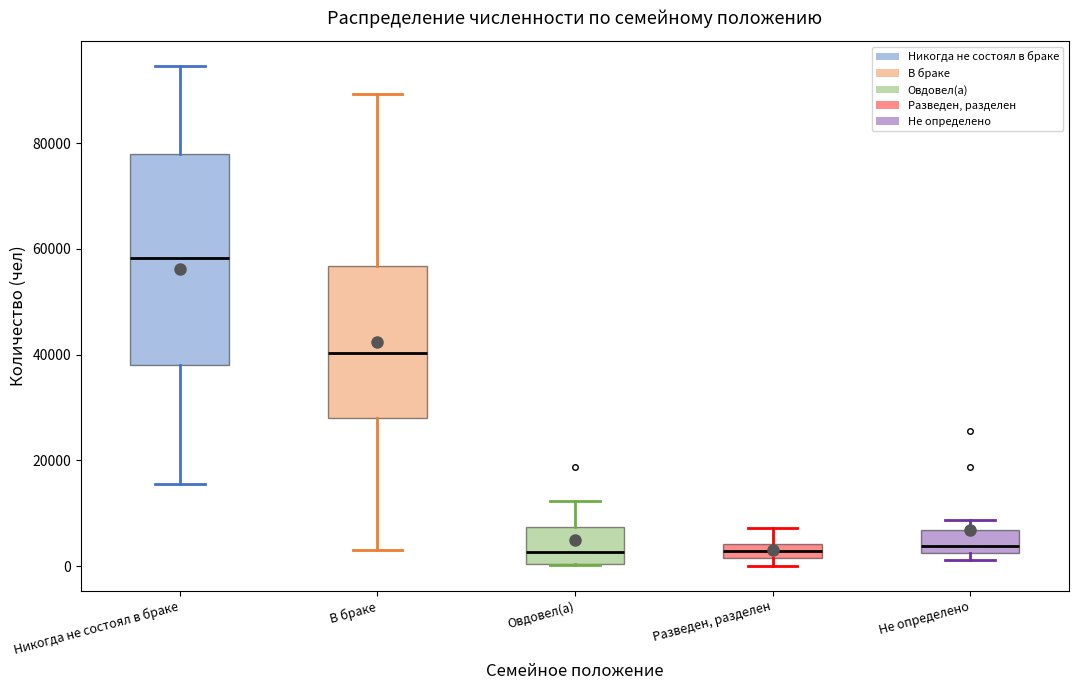

Which box has the highest median line?

Никогда не состоял в браке